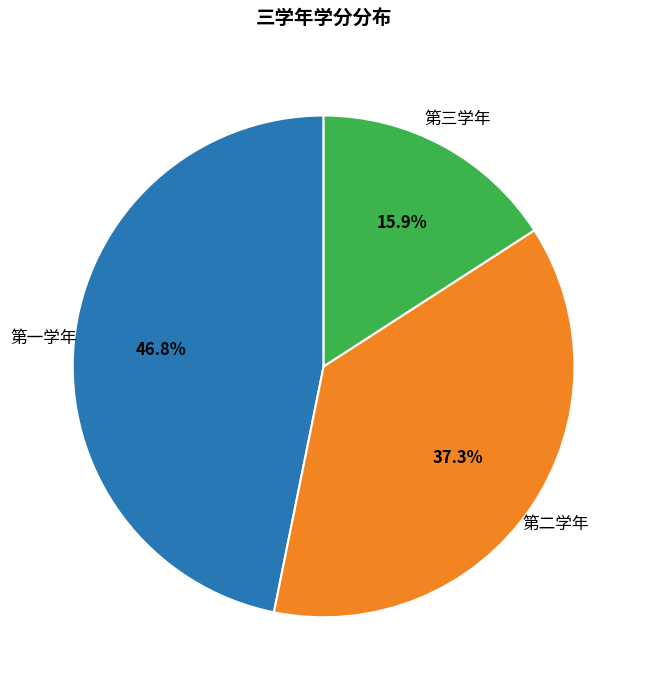

Is there any slice that represents more than half of the pie?

No